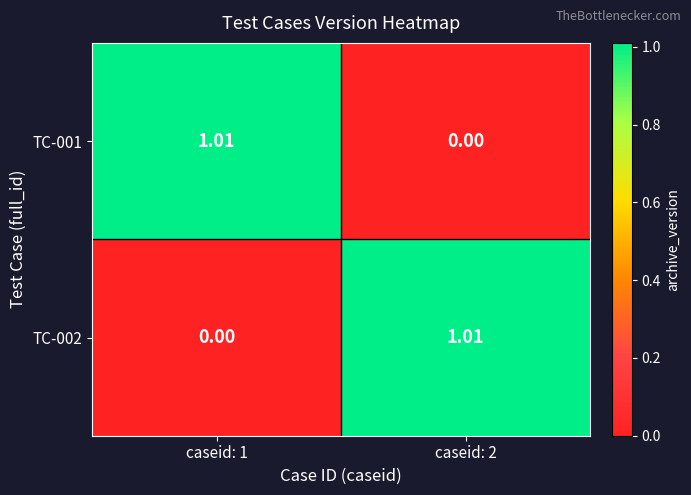

Is the value of TC-002 at caseid: 1 greater than the value of TC-001 at caseid: 1?

No